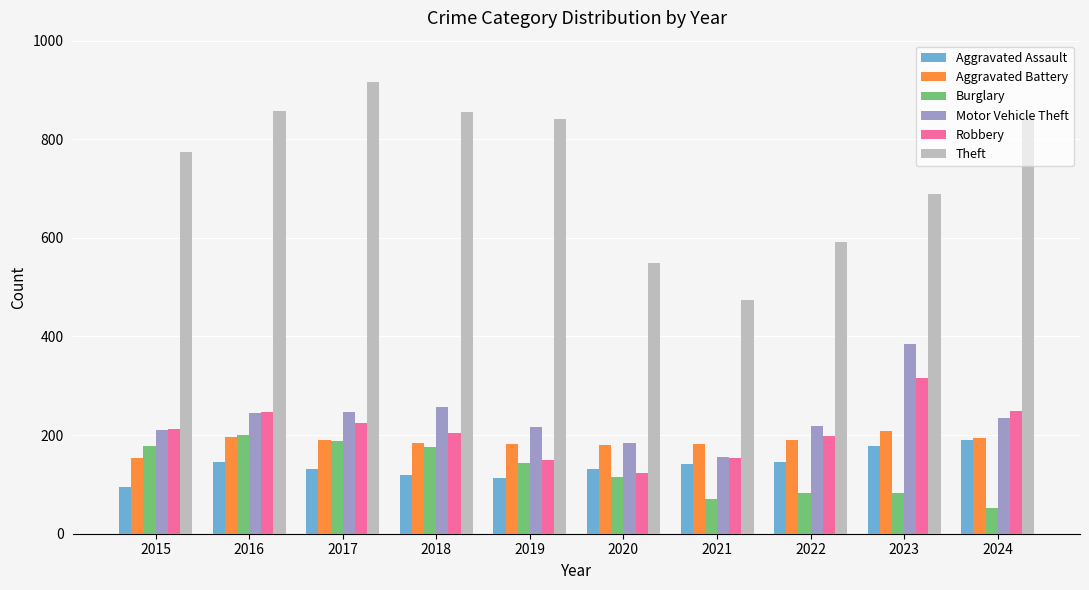

Which series has the largest total across all categories?

Theft